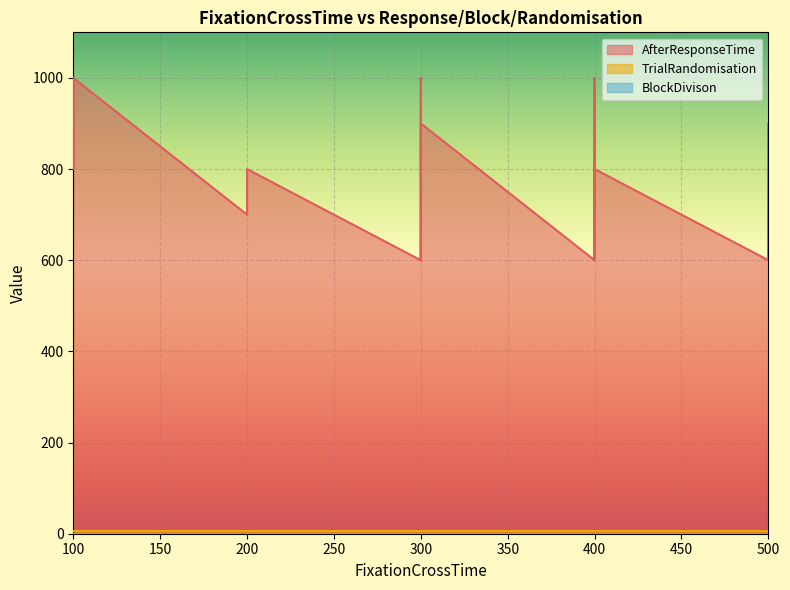

At which label does BlockDivison reach its minimum?

300